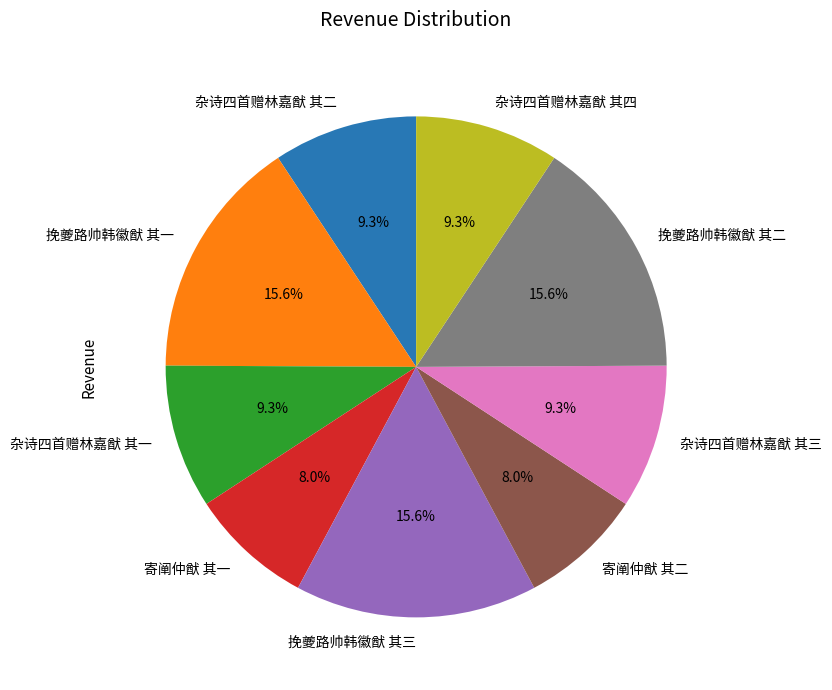

Combined, do 杂诗四首赠林嘉猷 其四 and 挽夔路帅韩徽猷 其一 account for over 50%?

No